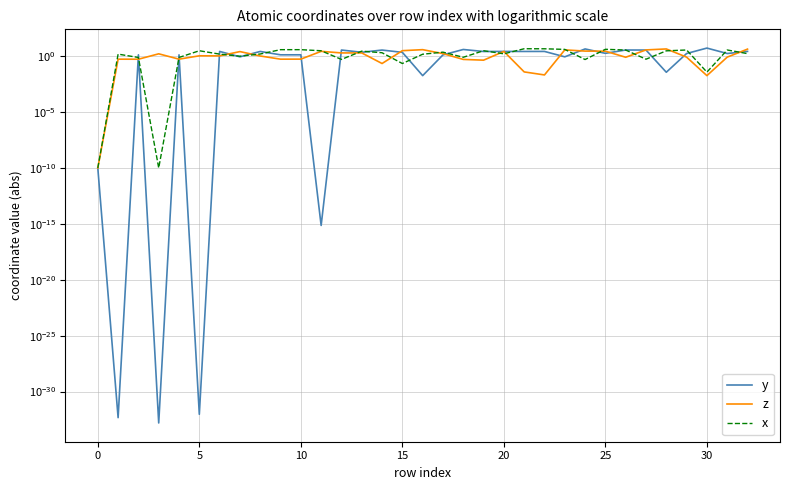

What are all the series names shown in the legend?

y, z, x